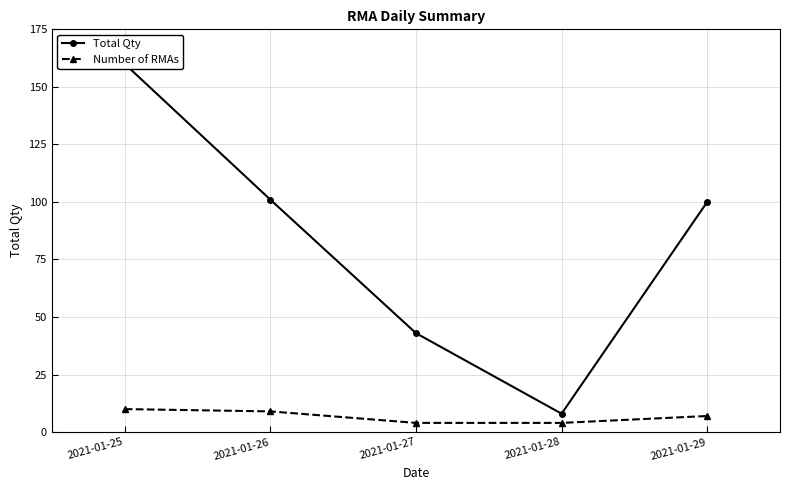

What is the value of the Total Qty point at the 3rd from the left?

43